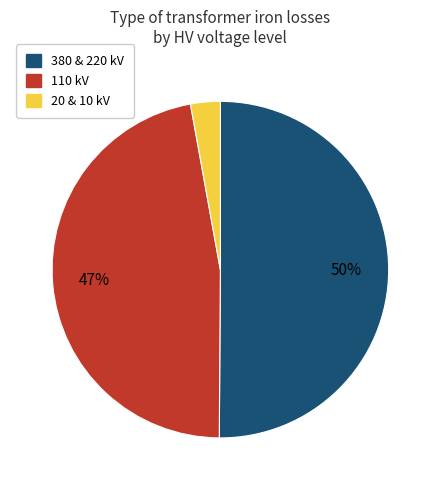

Which category has the biggest portion of the pie?

380 & 220 kV